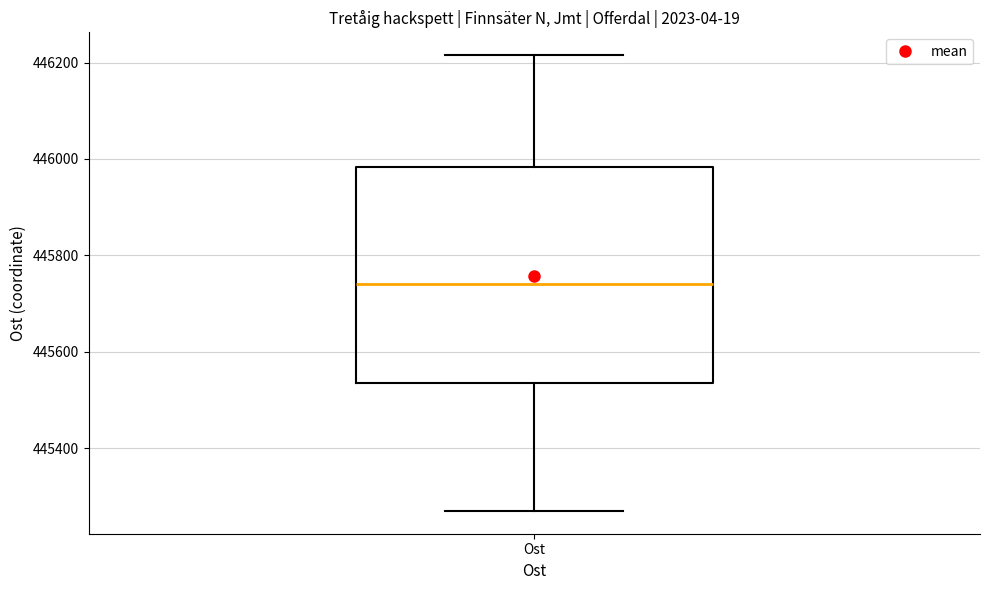

Read this box plot against the y-axis: the position of the median line, the range covered by the box, and the ends of both whiskers. The values are not printed on the chart, so give them approximately, as read against the axis.

median 445740, box 445540 to 445980, whiskers 445260 to 446220